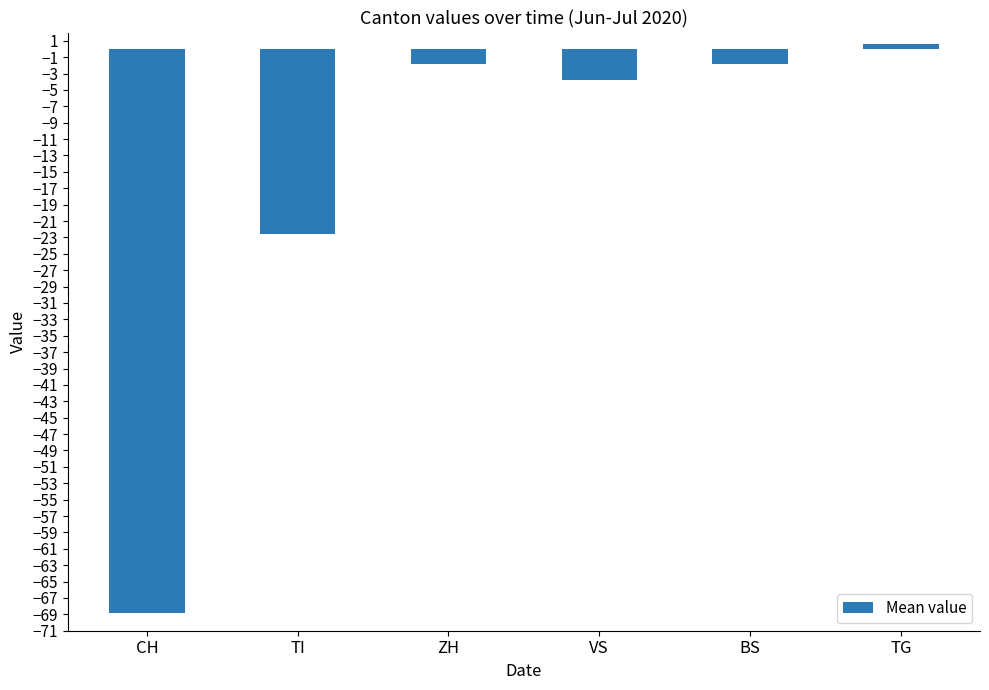

What value does the data have at TG?

0.6